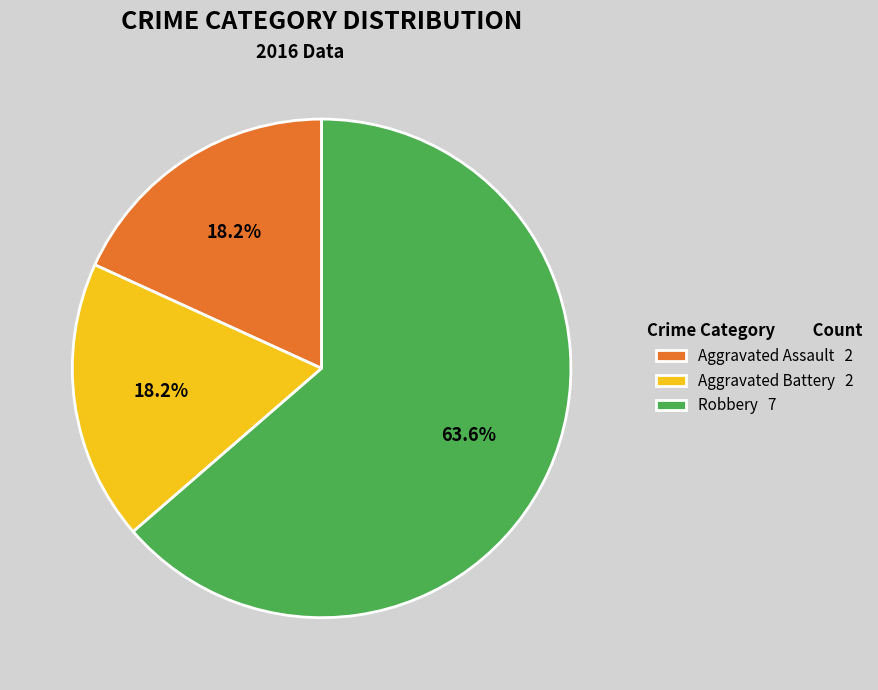

To the nearest percent, what is the difference between the Robbery and Aggravated Battery slice percentages?

45%